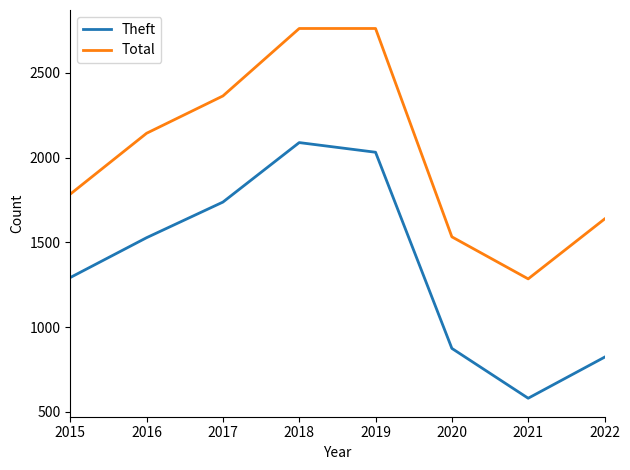

At which category is the sum across all series the highest?

2018